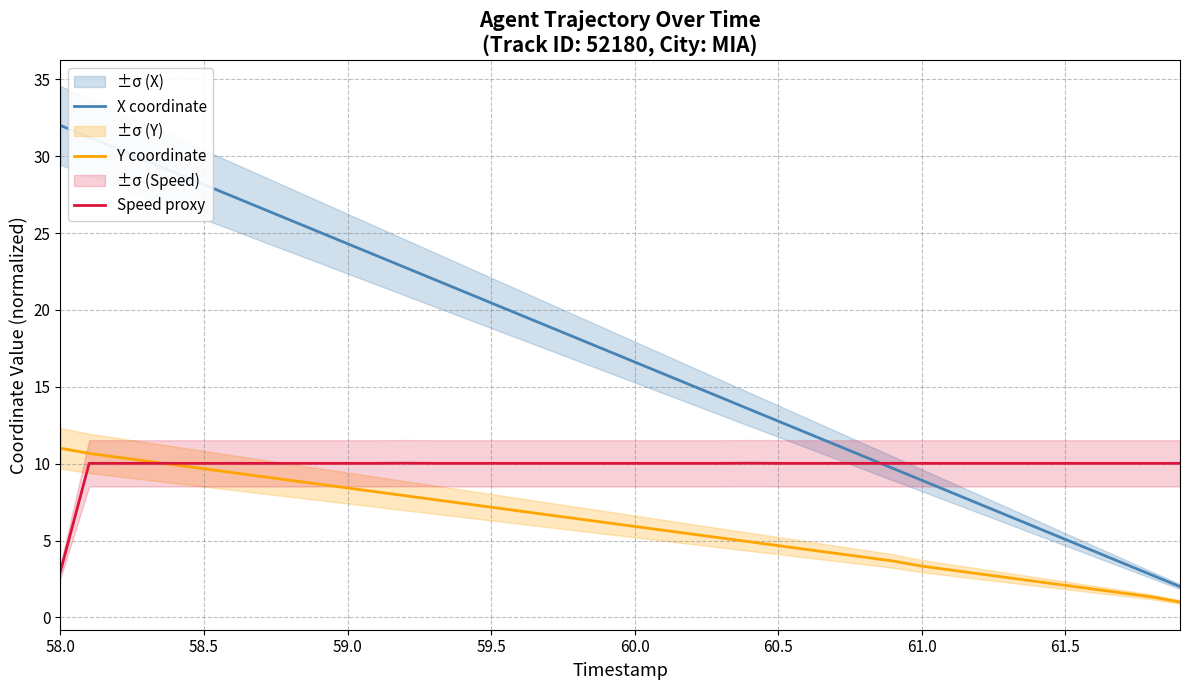

What is the average value of the Speed proxy series?

9.8